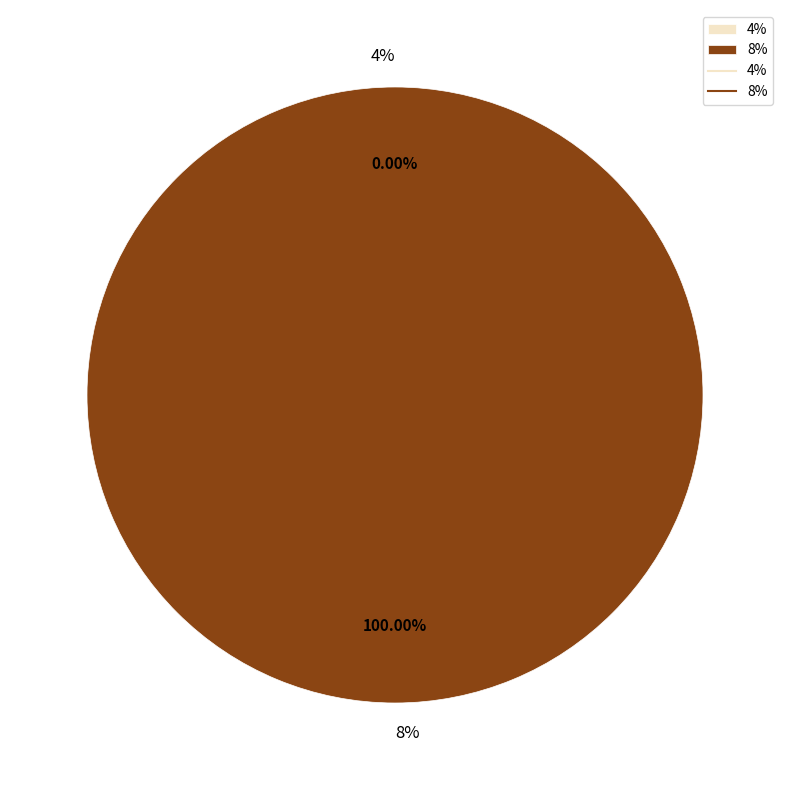

Does 8% account for over 50% of the chart?

Yes